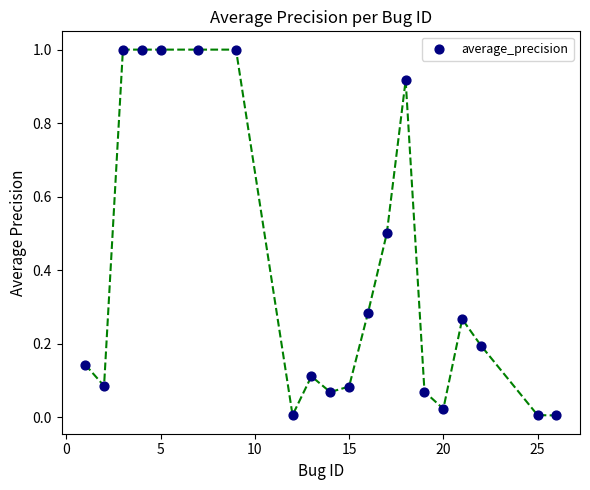

What is the range of Y values (max minus min)?

1.0